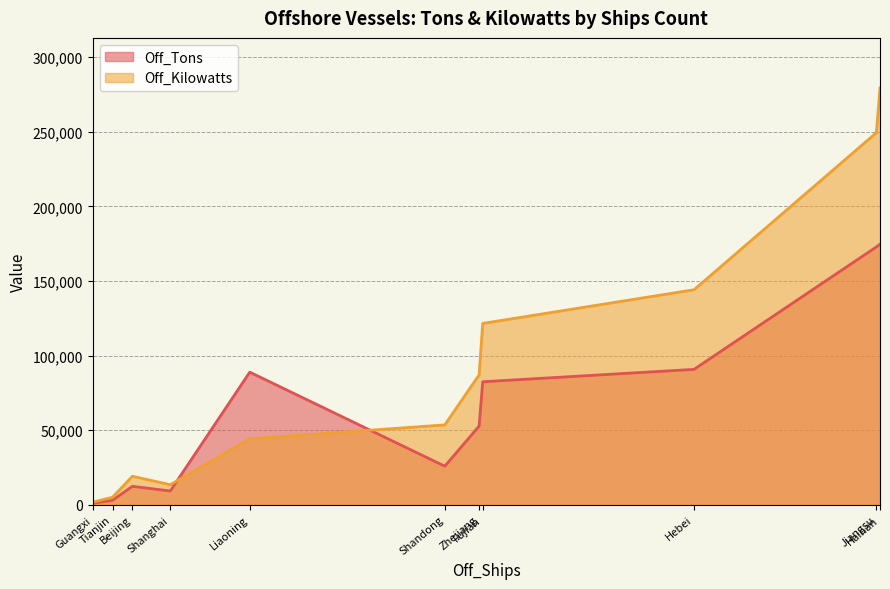

Which series has the largest total across all categories?

Off_Kilowatts